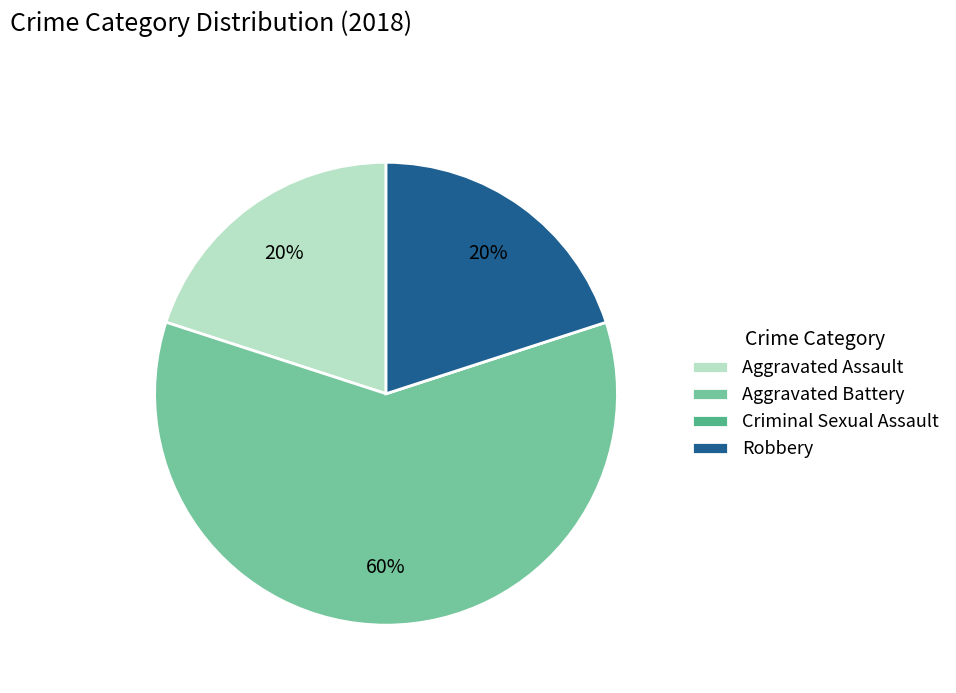

Which category has the biggest portion of the pie?

Aggravated Battery